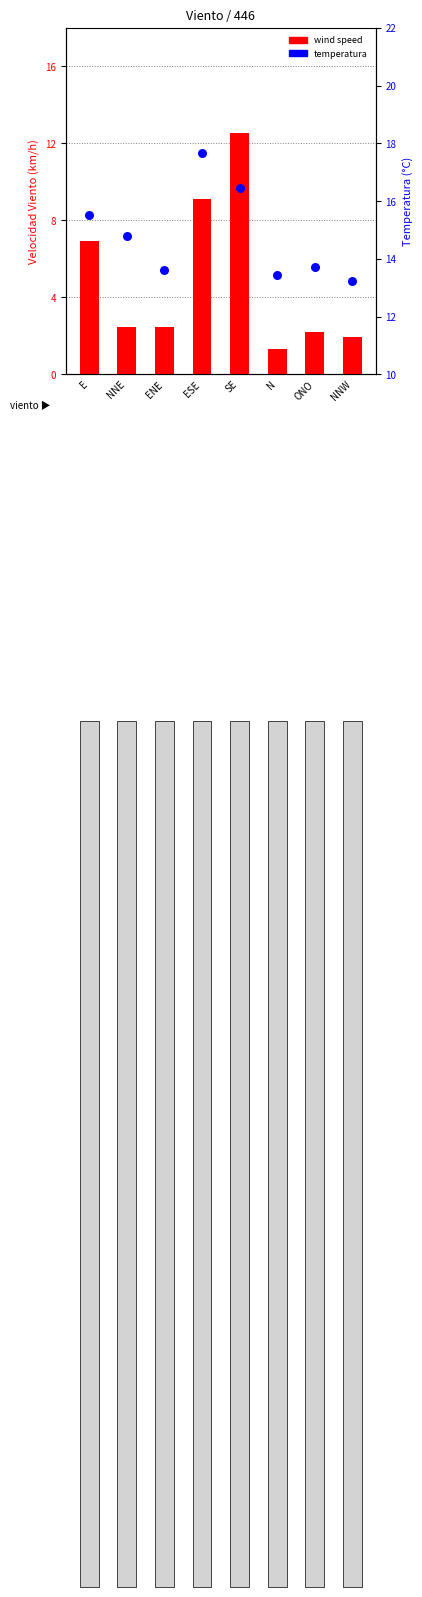

At which category is the sum across all series the highest?

SE